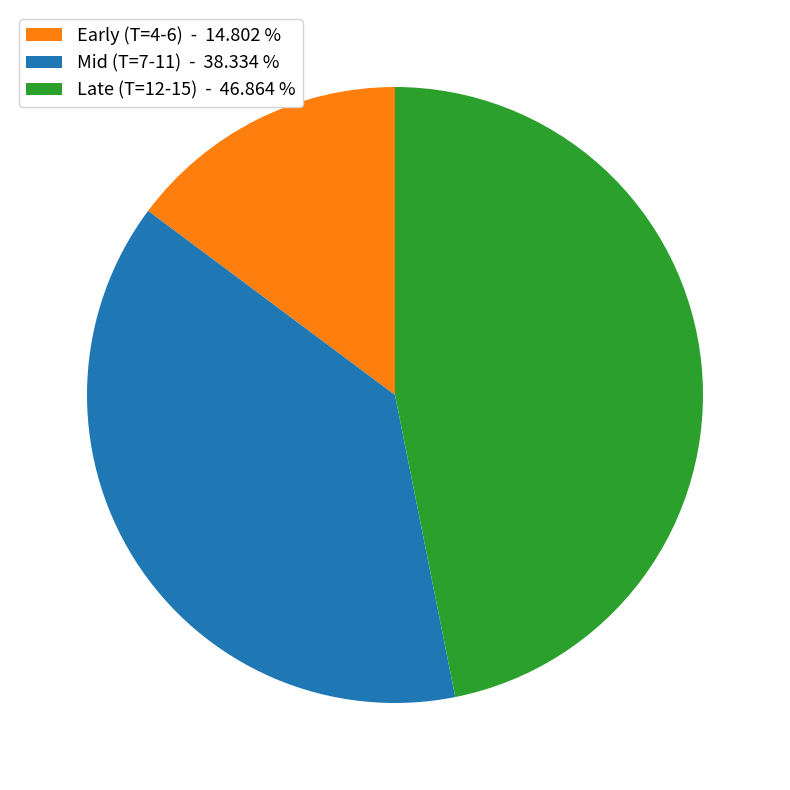

Combined, do Mid (T=7-11) - 38.334 % and Early (T=4-6) - 14.802 % account for over 50%?

Yes